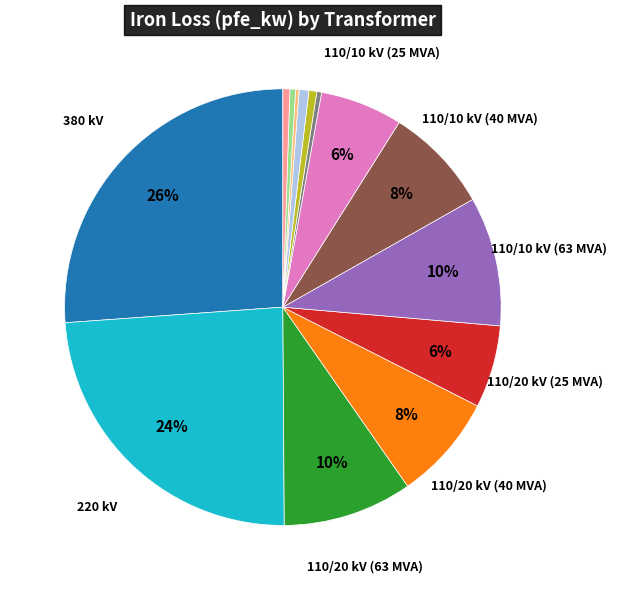

Does any single category account for the majority?

No